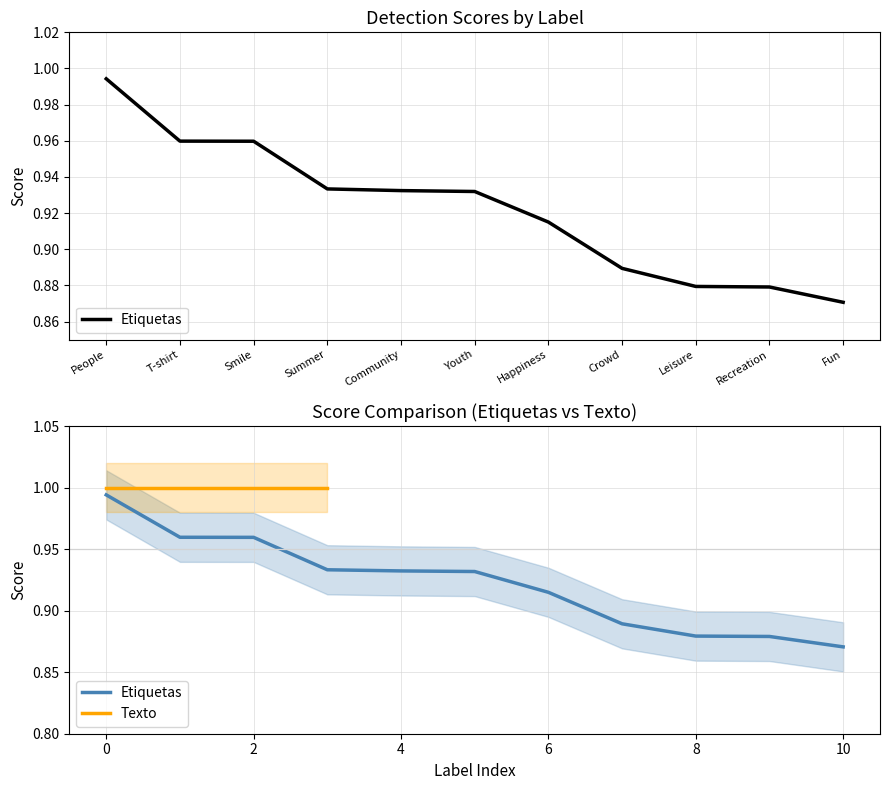

What is the maximum value shown in the chart?

1.0